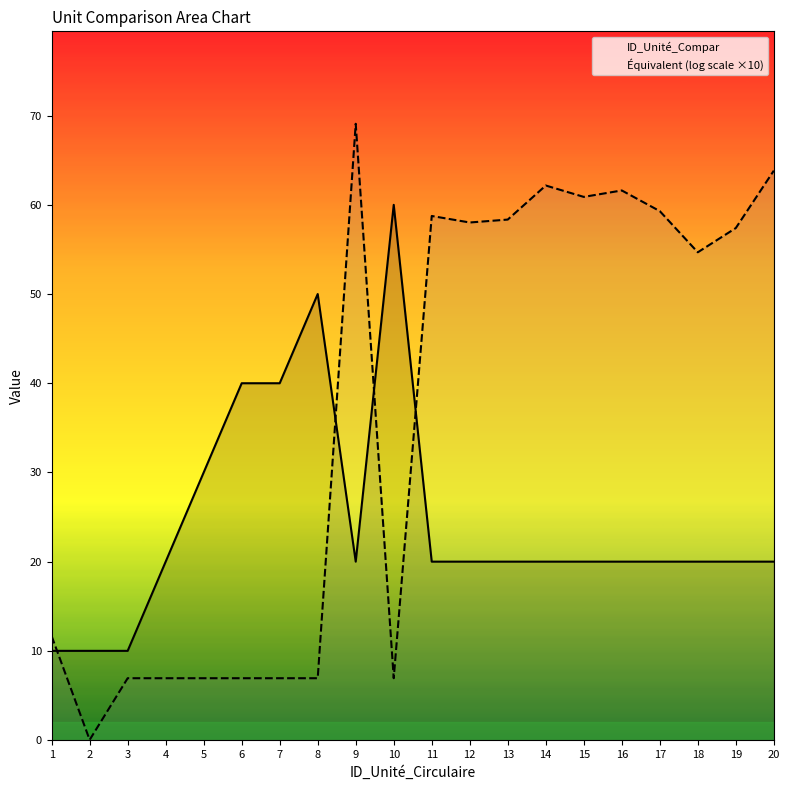

At which label does ID_Unité_Compar first exceed 20?

5